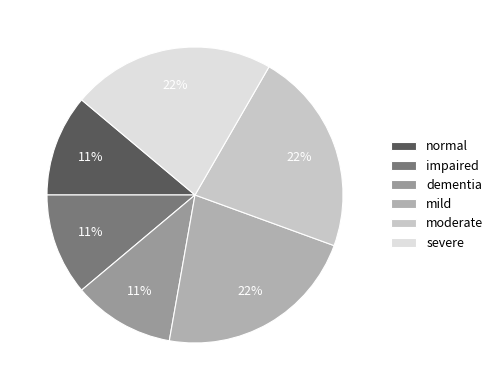

What is the ratio of the value at impaired to the value at mild?

0.5